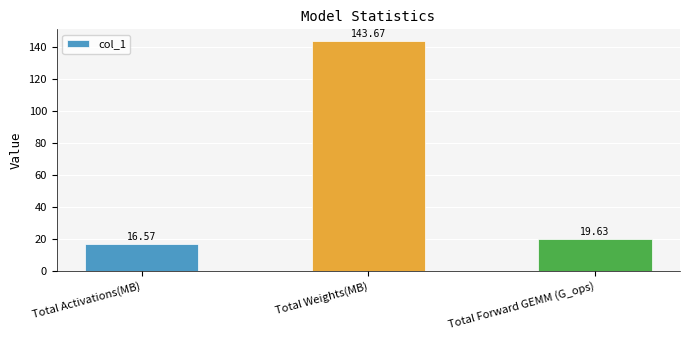

Reading left to right, transcribe all the data shown in this chart.

Total Activations(MB)=16.6	Total Weights(MB)=143.7	Total Forward GEMM (G_ops)=19.6